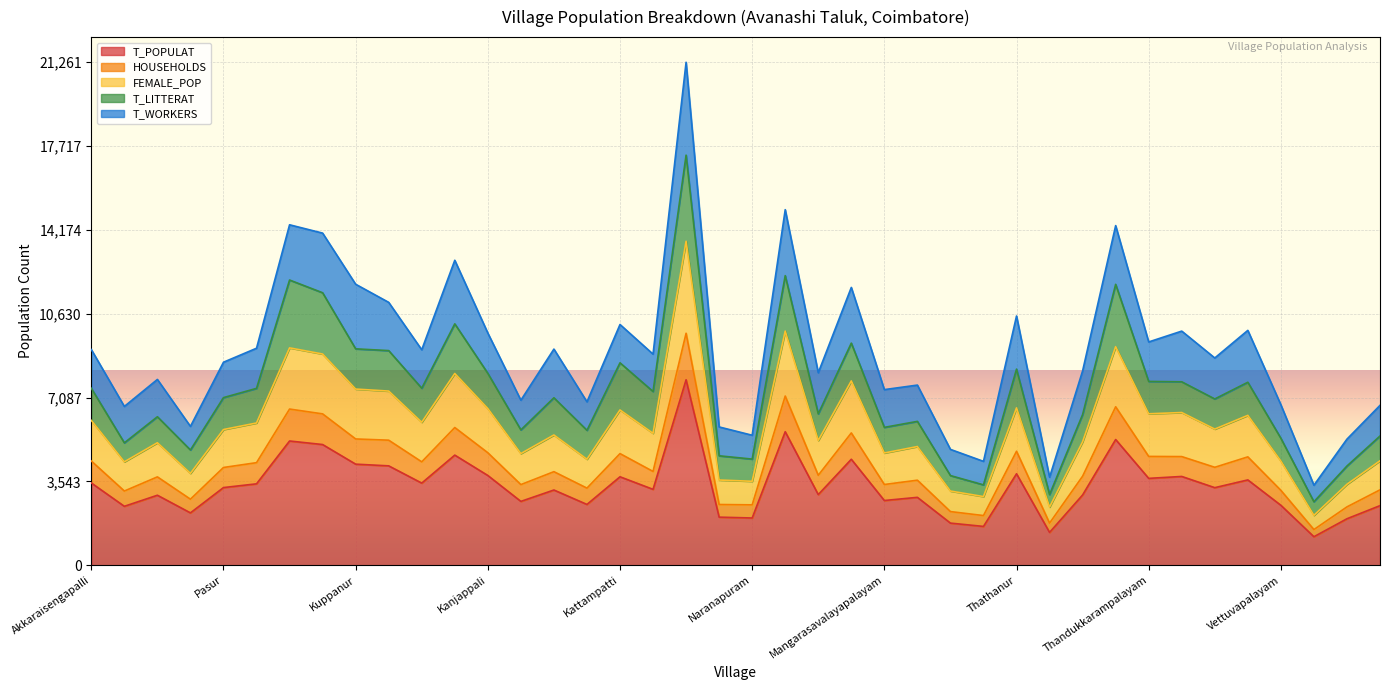

True or false: HOUSEHOLDS has more than 2 interior local peaks.

True